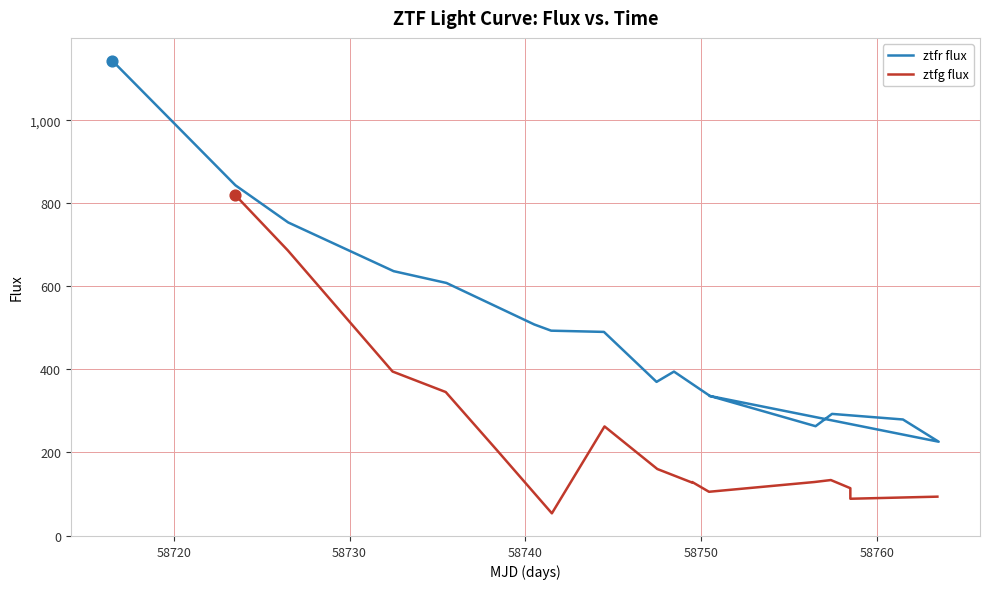

What are all the series names shown in the legend?

ztfr flux, ztfg flux